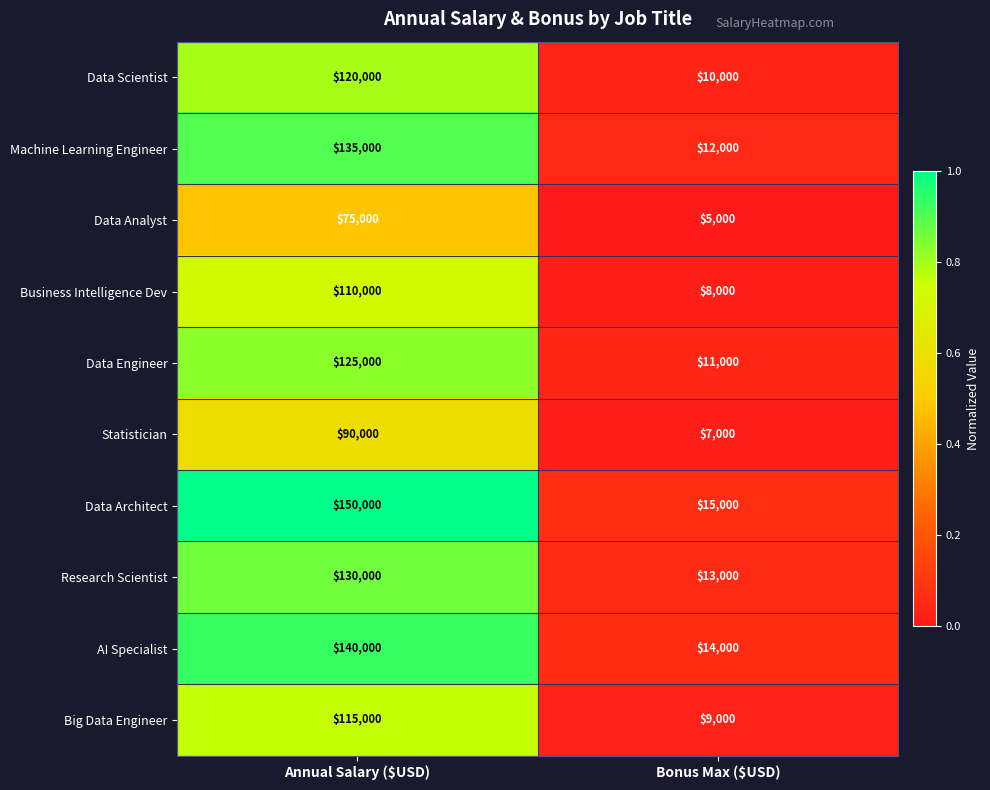

What is the difference between the highest and lowest values at Annual Salary ($USD)?

75000